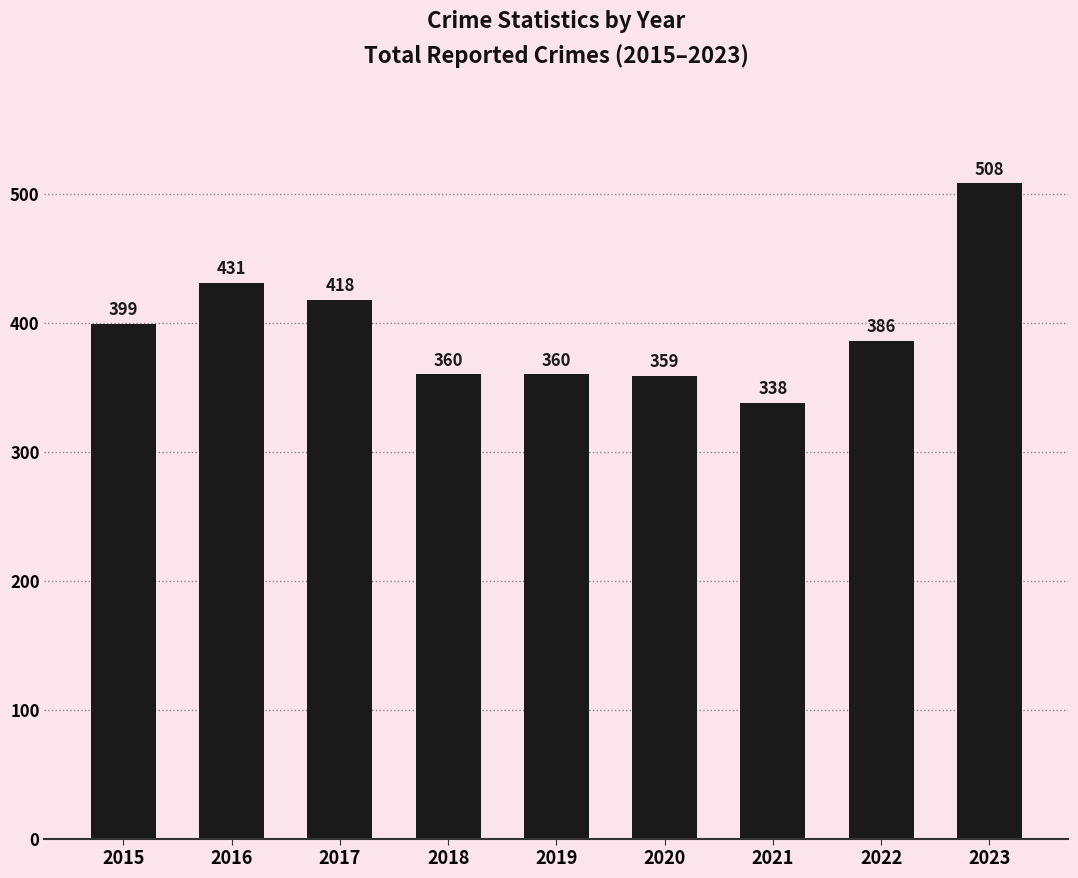

Which category has the lowest value across all series?

2021